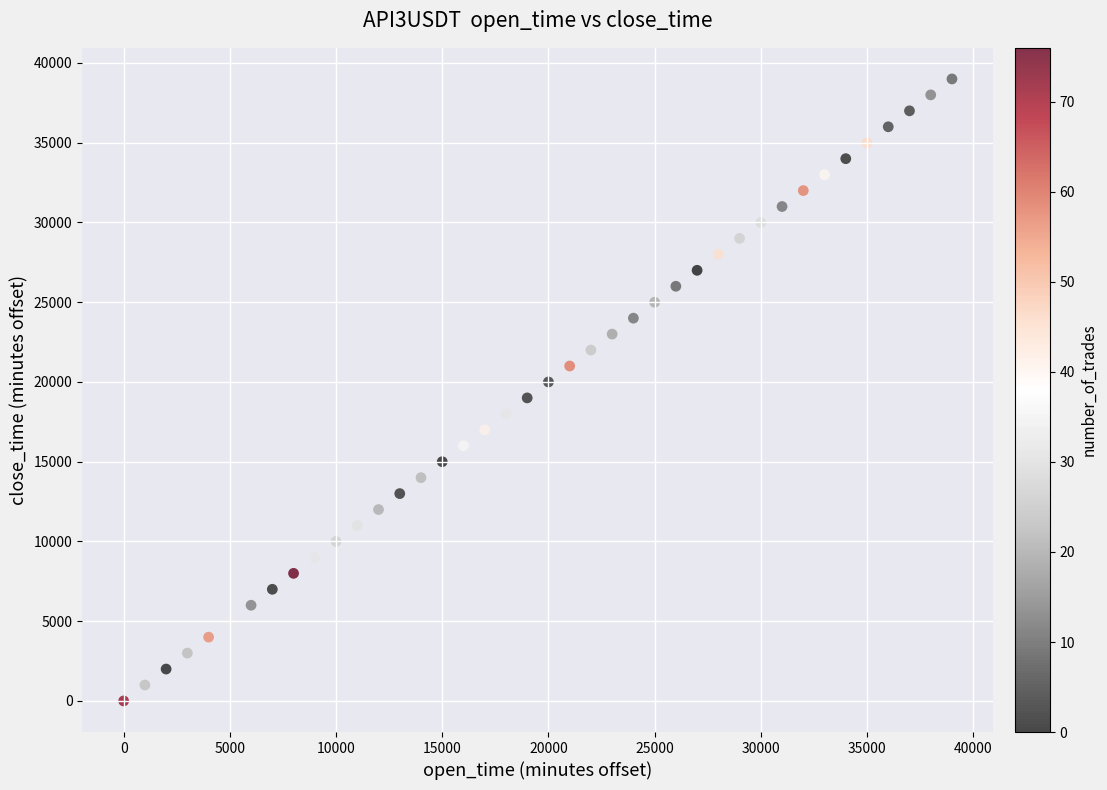

What is the range of X values (max minus min)?

39000